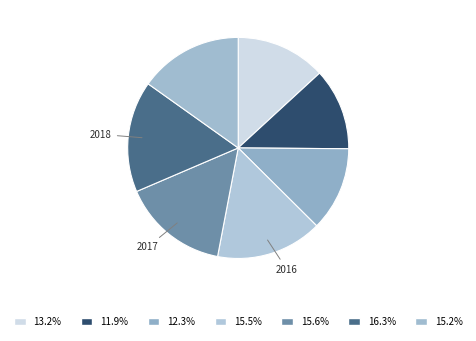

How many segments does this pie chart have?

7